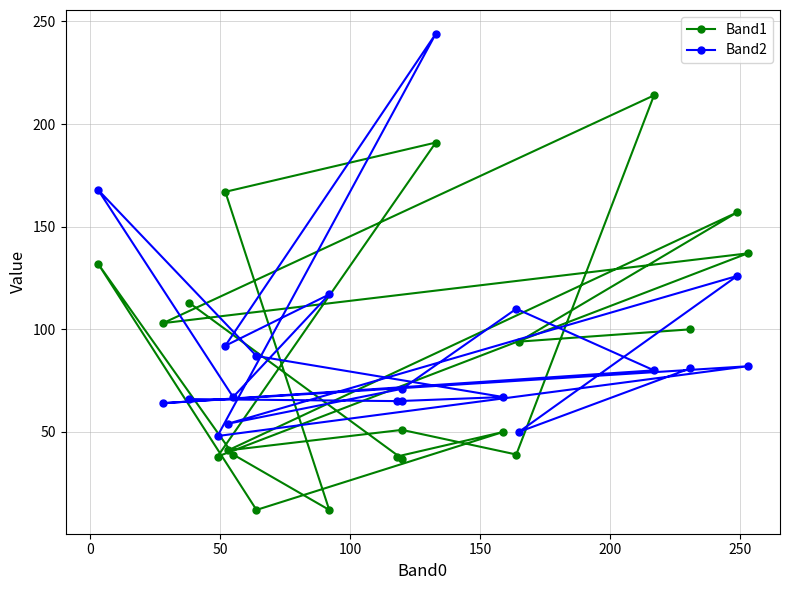

Which series has the widest spread of values?

Band1